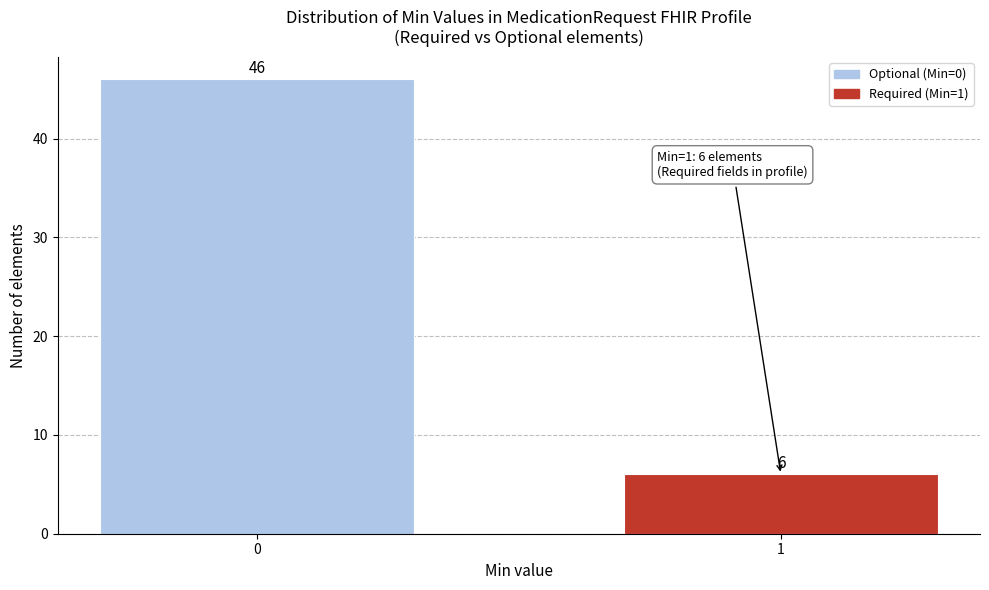

Reading right to left, transcribe all the data shown in this chart.

1=6	0=46